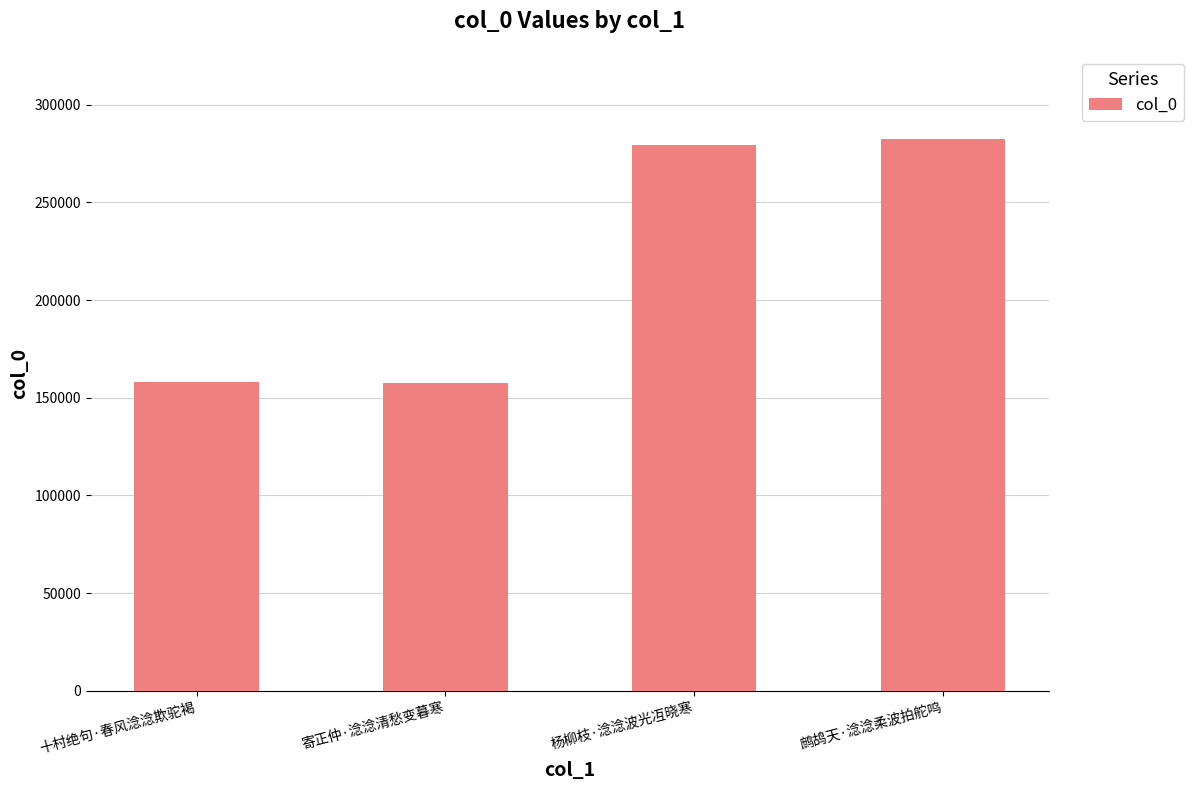

What is the value of the 4th bar from the left?

282643